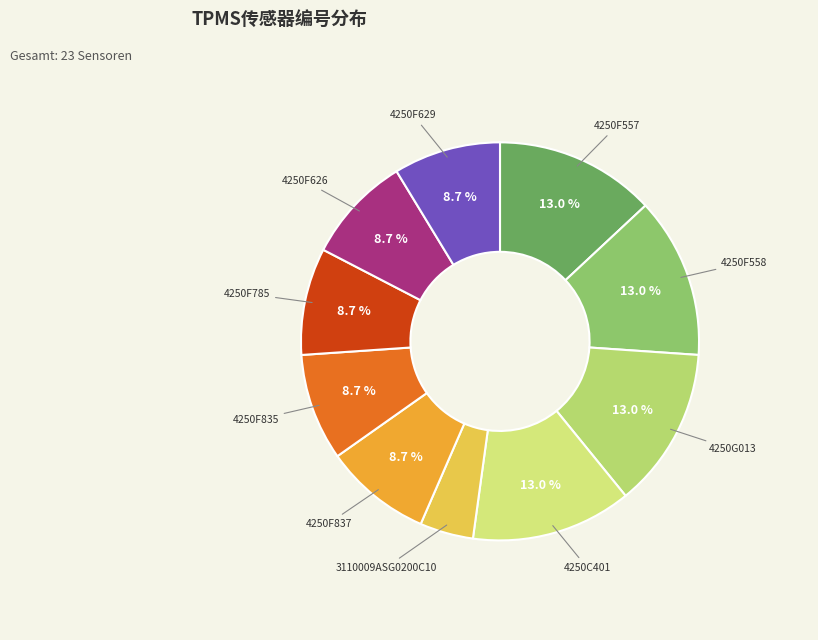

What is the smallest slice in the pie chart?

3110009ASG0200C10